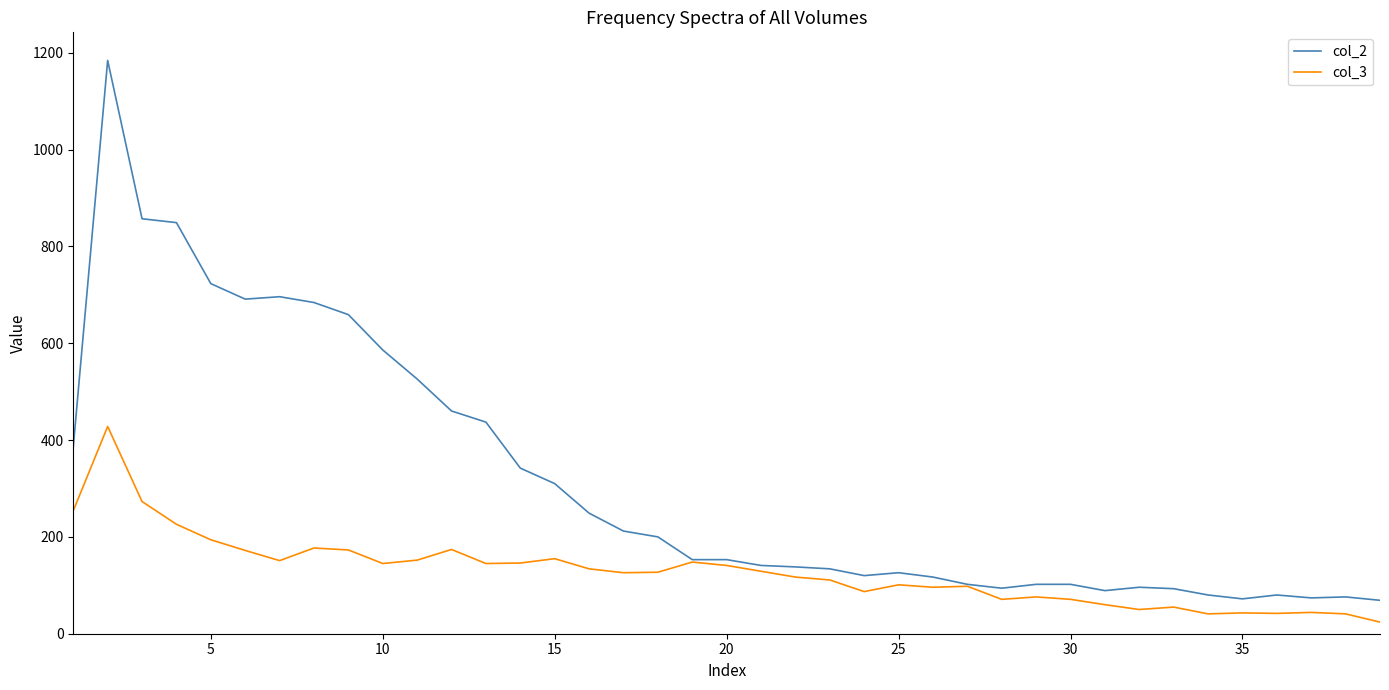

Which series has the largest total across all categories?

col_2